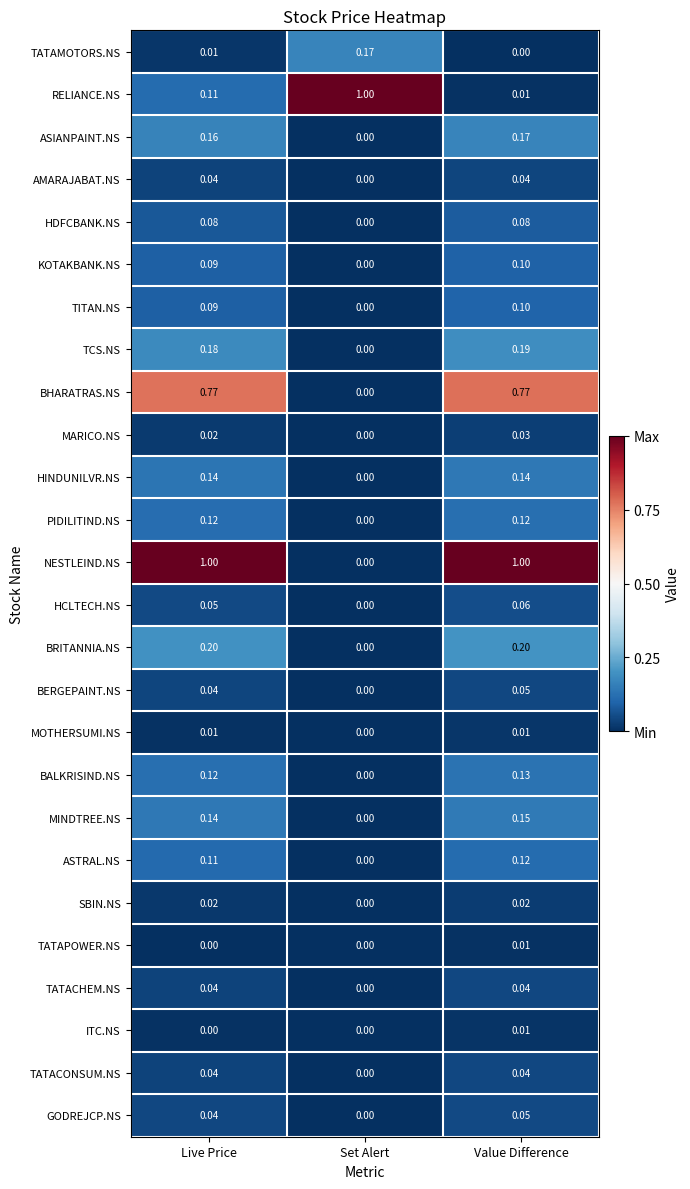

List the labels in order of BALKRISIND.NS value, largest first.

Value Difference, Live Price, Set Alert